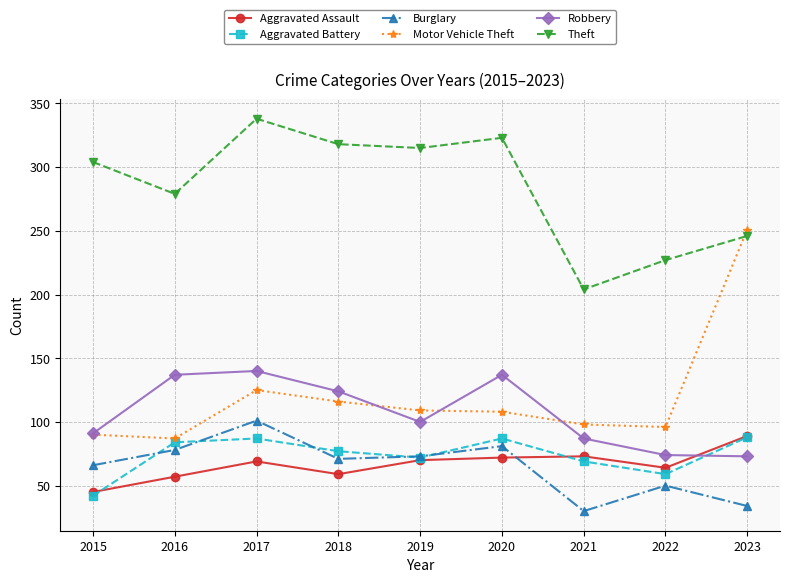

How many categories are shown in the chart?

9